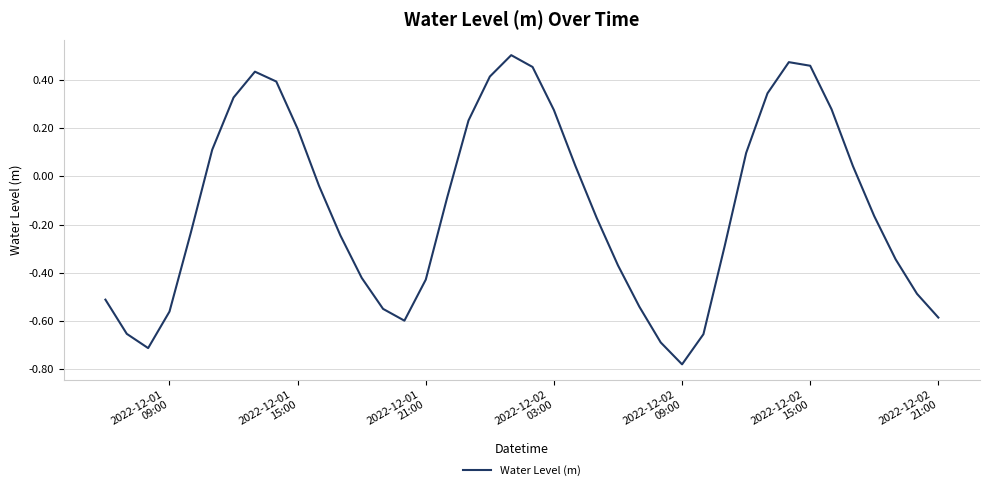

What is the difference between the maximum and minimum values?

1.3